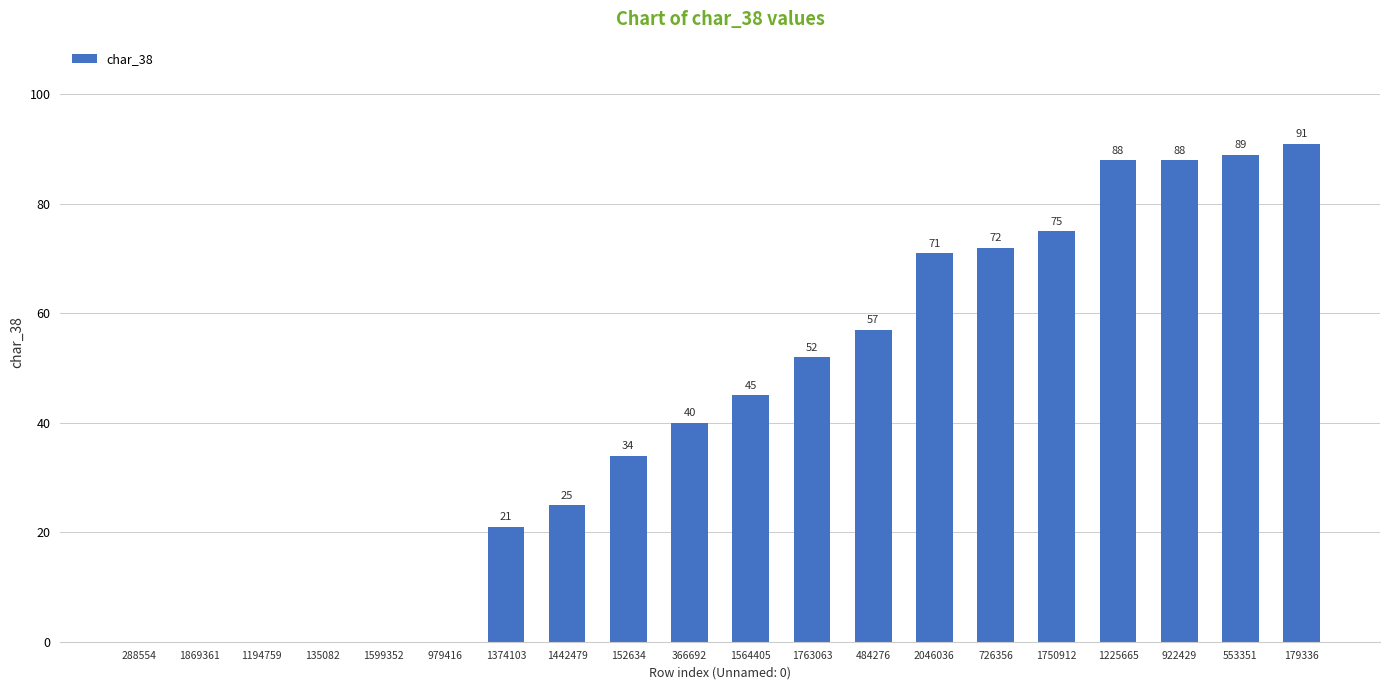

What is the change in value from 152634 to 2046036?

+37